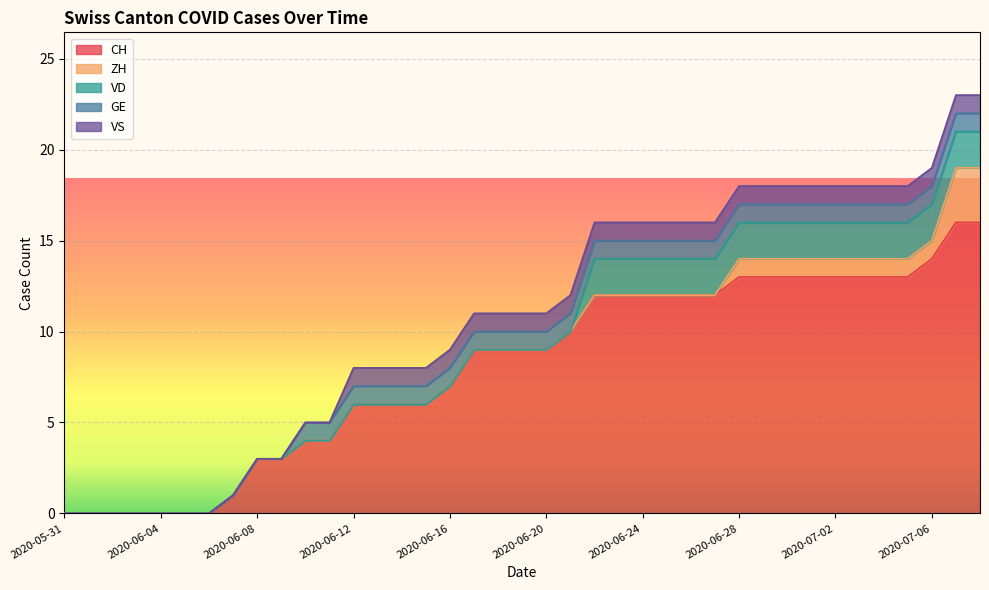

Reading left to right, what are all the values shown in this chart?

CH: 2020-05-31=0	2020-06-01=0	2020-06-02=0	2020-06-03=0	2020-06-04=0	2020-06-05=0	2020-06-06=0	2020-06-07=1	2020-06-08=3	2020-06-09=3	2020-06-10=4	2020-06-11=4	2020-06-12=6	2020-06-13=6	2020-06-14=6	2020-06-15=6	2020-06-16=7	2020-06-17=9	2020-06-18=9	2020-06-19=9	2020-06-20=9	2020-06-21=10	2020-06-22=12	2020-06-23=12	2020-06-24=12	2020-06-25=12	2020-06-26=12	2020-06-27=12	2020-06-28=13	2020-06-29=13	2020-06-30=13	2020-07-01=13	2020-07-02=13	2020-07-03=13	2020-07-04=13	2020-07-05=13	2020-07-06=14	2020-07-07=16	2020-07-08=16
ZH: 2020-05-31=0	2020-06-01=0	2020-06-02=0	2020-06-03=0	2020-06-04=0	2020-06-05=0	2020-06-06=0	2020-06-07=0	2020-06-08=0	2020-06-09=0	2020-06-10=0	2020-06-11=0	2020-06-12=0	2020-06-13=0	2020-06-14=0	2020-06-15=0	2020-06-16=0	2020-06-17=0	2020-06-18=0	2020-06-19=0	2020-06-20=0	2020-06-21=0	2020-06-22=0	2020-06-23=0	2020-06-24=0	2020-06-25=0	2020-06-26=0	2020-06-27=0	2020-06-28=1	2020-06-29=1	2020-06-30=1	2020-07-01=1	2020-07-02=1	2020-07-03=1	2020-07-04=1	2020-07-05=1	2020-07-06=1	2020-07-07=3	2020-07-08=3
VD: 2020-05-31=0	2020-06-01=0	2020-06-02=0	2020-06-03=0	2020-06-04=0	2020-06-05=0	2020-06-06=0	2020-06-07=0	2020-06-08=0	2020-06-09=0	2020-06-10=0	2020-06-11=0	2020-06-12=0	2020-06-13=0	2020-06-14=0	2020-06-15=0	2020-06-16=0	2020-06-17=0	2020-06-18=0	2020-06-19=0	2020-06-20=0	2020-06-21=0	2020-06-22=2	2020-06-23=2	2020-06-24=2	2020-06-25=2	2020-06-26=2	2020-06-27=2	2020-06-28=2	2020-06-29=2	2020-06-30=2	2020-07-01=2	2020-07-02=2	2020-07-03=2	2020-07-04=2	2020-07-05=2	2020-07-06=2	2020-07-07=2	2020-07-08=2
GE: 2020-05-31=0	2020-06-01=0	2020-06-02=0	2020-06-03=0	2020-06-04=0	2020-06-05=0	2020-06-06=0	2020-06-07=0	2020-06-08=0	2020-06-09=0	2020-06-10=1	2020-06-11=1	2020-06-12=1	2020-06-13=1	2020-06-14=1	2020-06-15=1	2020-06-16=1	2020-06-17=1	2020-06-18=1	2020-06-19=1	2020-06-20=1	2020-06-21=1	2020-06-22=1	2020-06-23=1	2020-06-24=1	2020-06-25=1	2020-06-26=1	2020-06-27=1	2020-06-28=1	2020-06-29=1	2020-06-30=1	2020-07-01=1	2020-07-02=1	2020-07-03=1	2020-07-04=1	2020-07-05=1	2020-07-06=1	2020-07-07=1	2020-07-08=1
VS: 2020-05-31=0	2020-06-01=0	2020-06-02=0	2020-06-03=0	2020-06-04=0	2020-06-05=0	2020-06-06=0	2020-06-07=0	2020-06-08=0	2020-06-09=0	2020-06-10=0	2020-06-11=0	2020-06-12=1	2020-06-13=1	2020-06-14=1	2020-06-15=1	2020-06-16=1	2020-06-17=1	2020-06-18=1	2020-06-19=1	2020-06-20=1	2020-06-21=1	2020-06-22=1	2020-06-23=1	2020-06-24=1	2020-06-25=1	2020-06-26=1	2020-06-27=1	2020-06-28=1	2020-06-29=1	2020-06-30=1	2020-07-01=1	2020-07-02=1	2020-07-03=1	2020-07-04=1	2020-07-05=1	2020-07-06=1	2020-07-07=1	2020-07-08=1